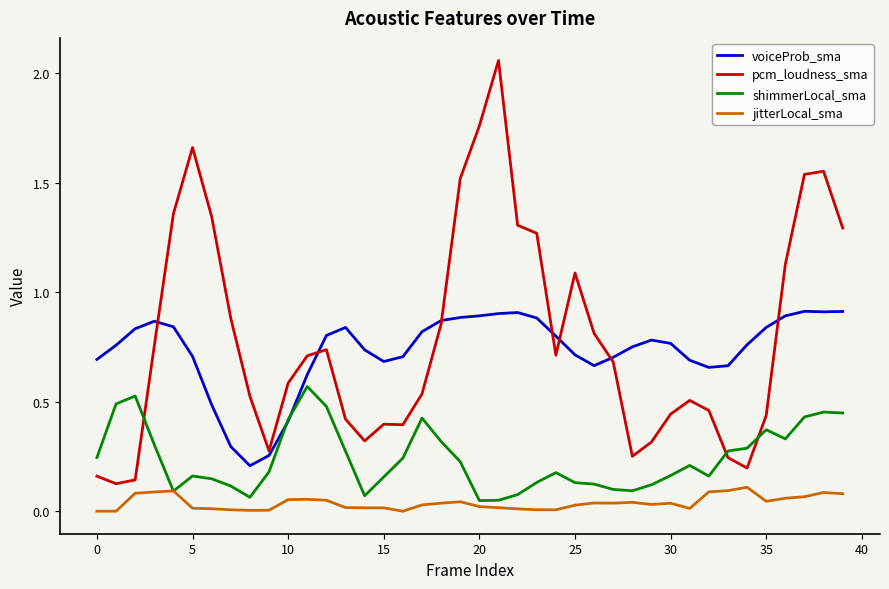

Rank the series by their maximum value, from highest to lowest.

pcm_loudness_sma, voiceProb_sma, shimmerLocal_sma, jitterLocal_sma